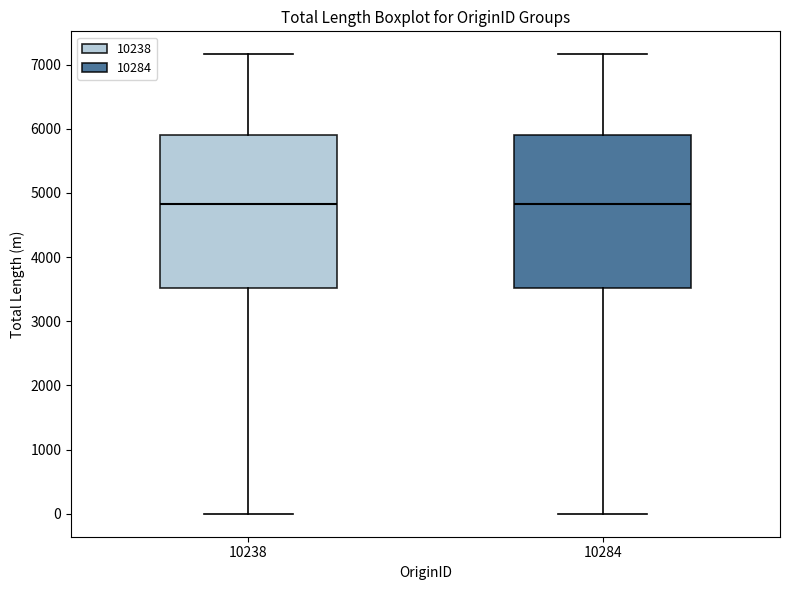

Reading left to right, read every box against the y-axis: the position of its median line, the range the box covers, and the ends of its whiskers. The values are not printed on the chart, so give them approximately, as read against the axis.

10238: median 4800, box 3500 to 5900, whiskers 0 to 7200
10284: median 4800, box 3500 to 5900, whiskers 0 to 7200